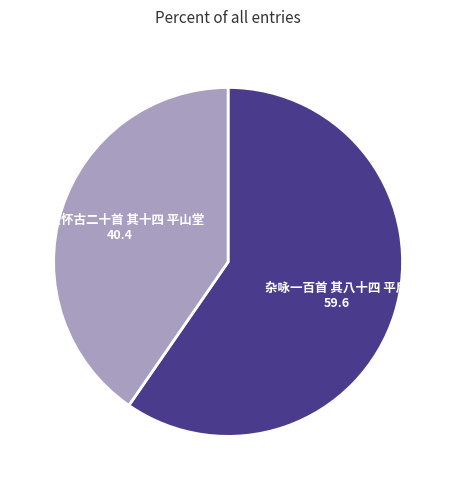

Rank the categories by value from highest to lowest.

杂咏一百首 其八十四 平后, 广陵怀古二十首 其十四 平山堂